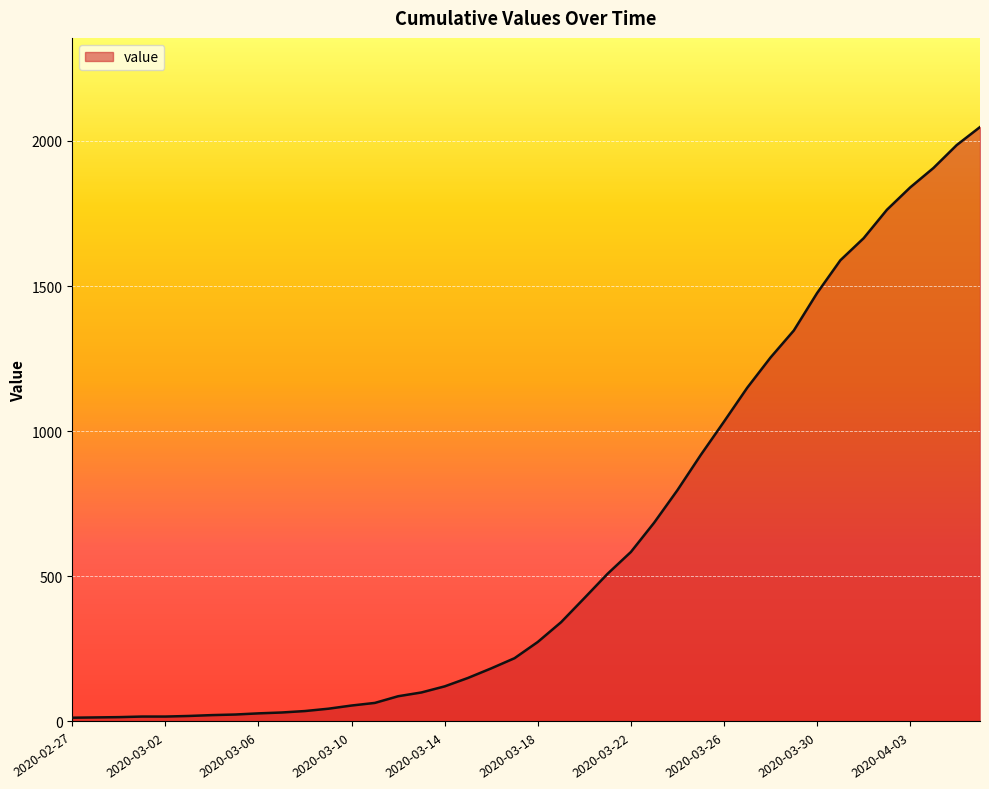

What is the difference between the maximum and minimum values?

2035